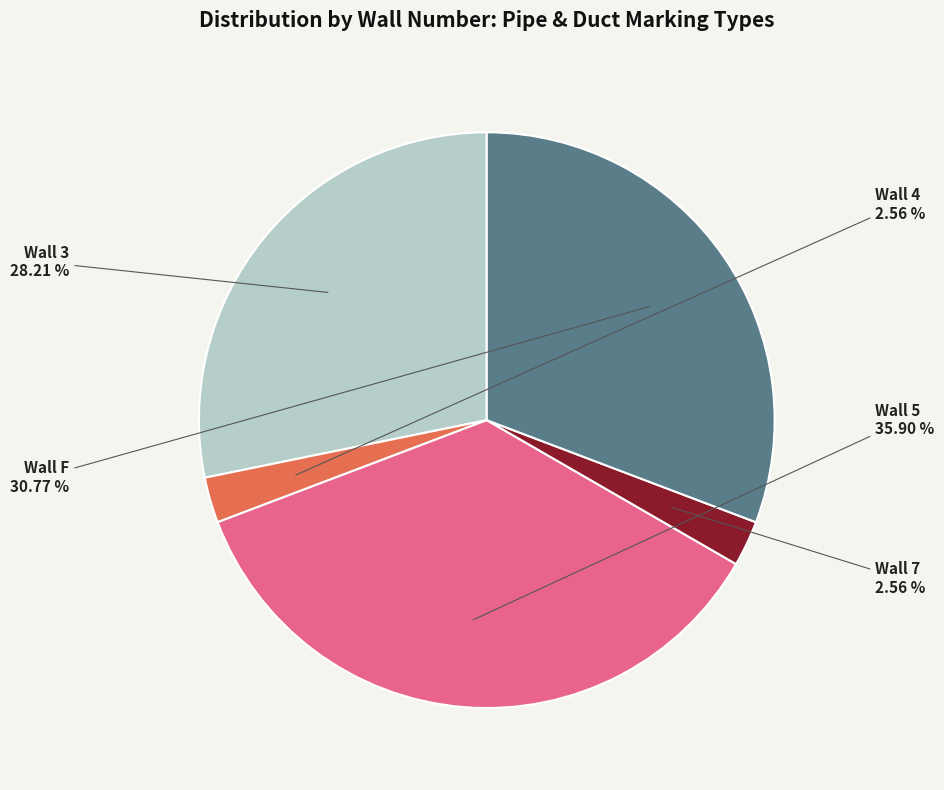

Is there a majority slice in this chart?

No